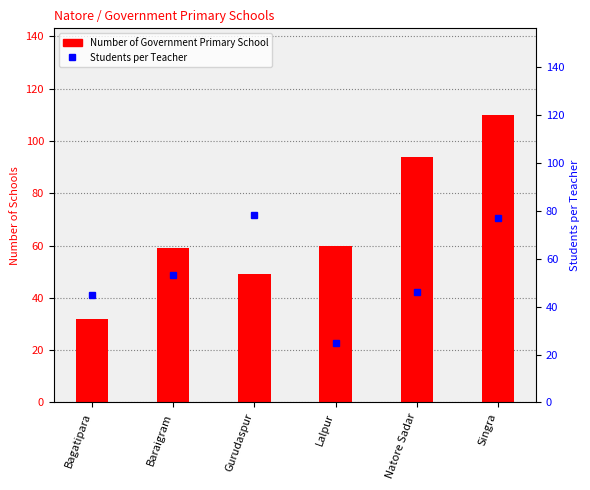

Count the Number of Government Primary School values in the range 49 to 94.

4